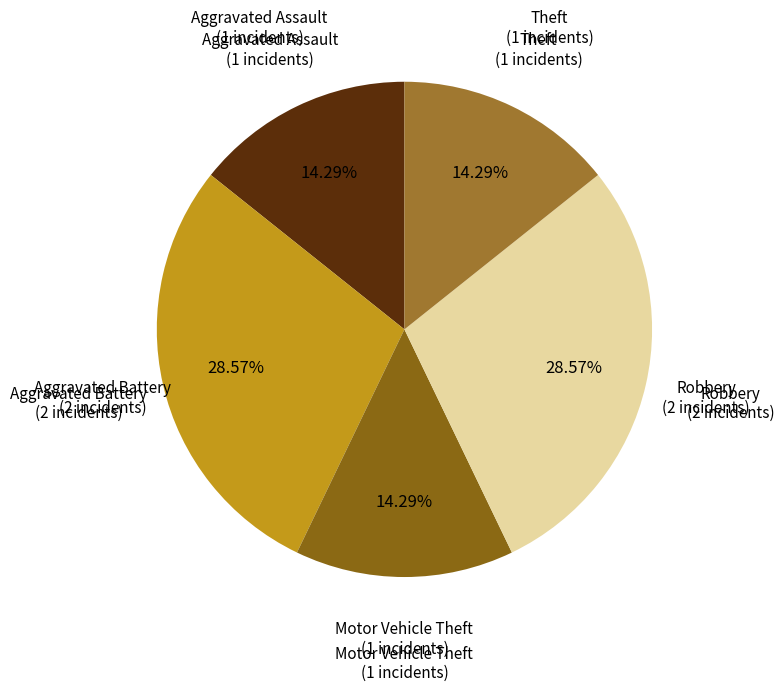

Combined, do Theft and Robbery account for over 50%?

No